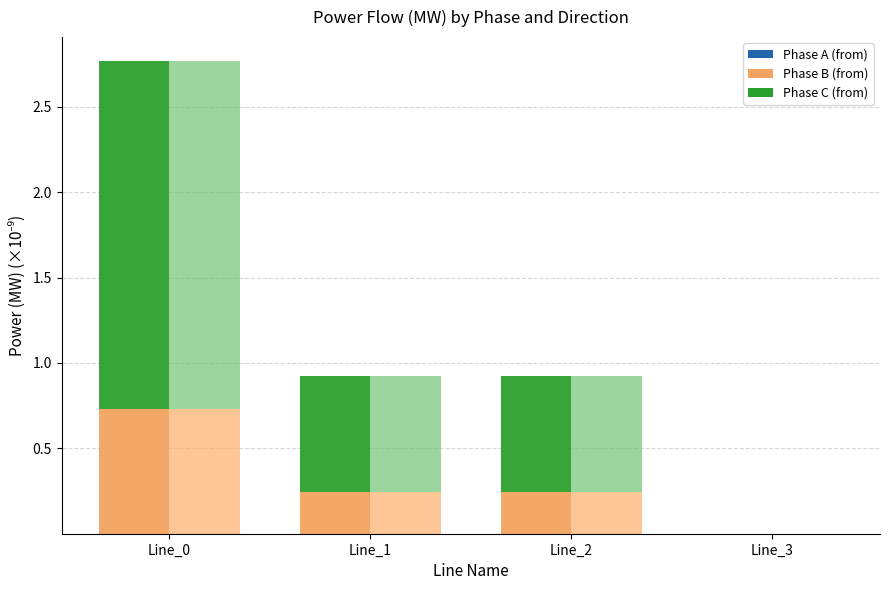

Is it true that Phase A (to) equals 0.0 at Line_1?

True